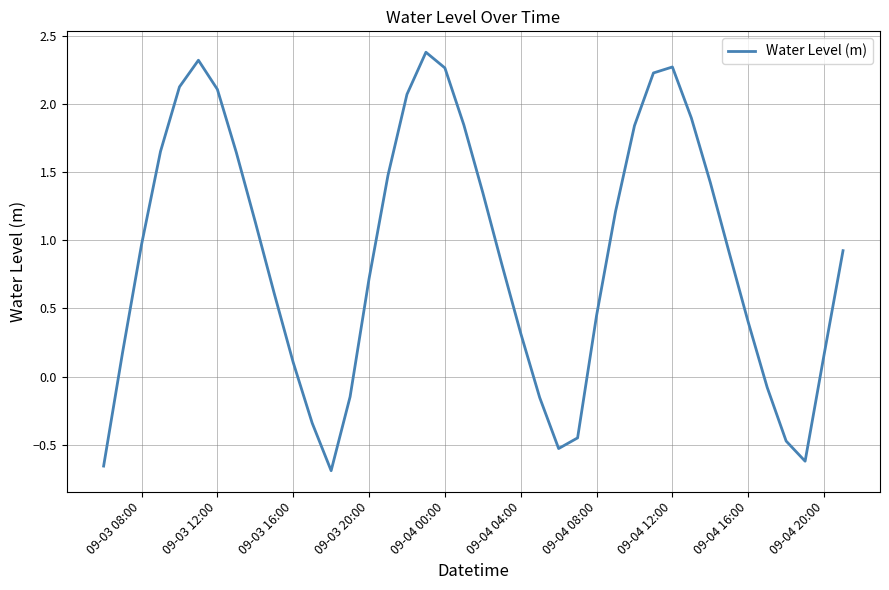

What is the average value?

0.9